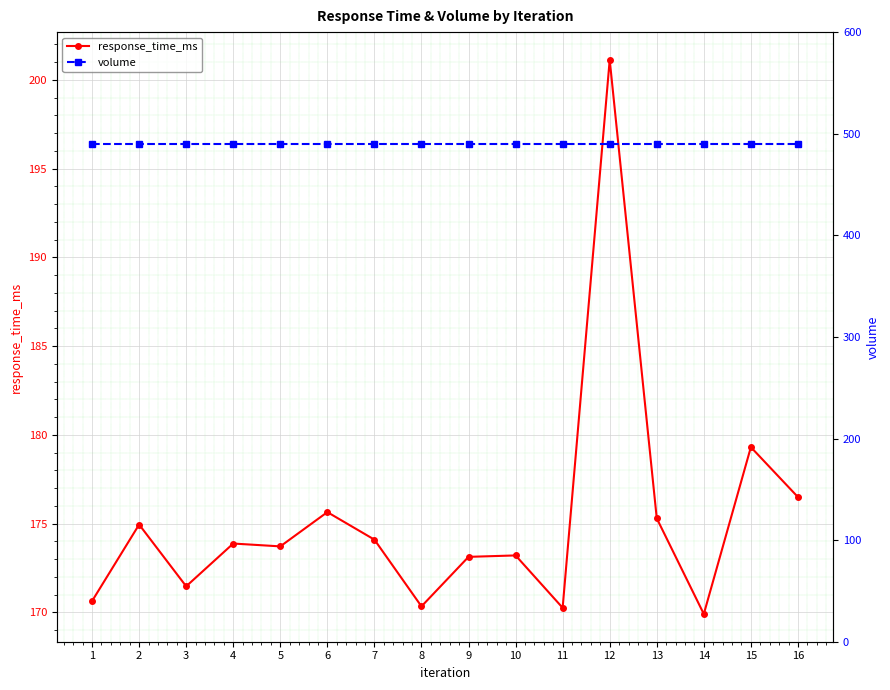

The value of response_time_ms at 3 is 297.1. True or false?

False